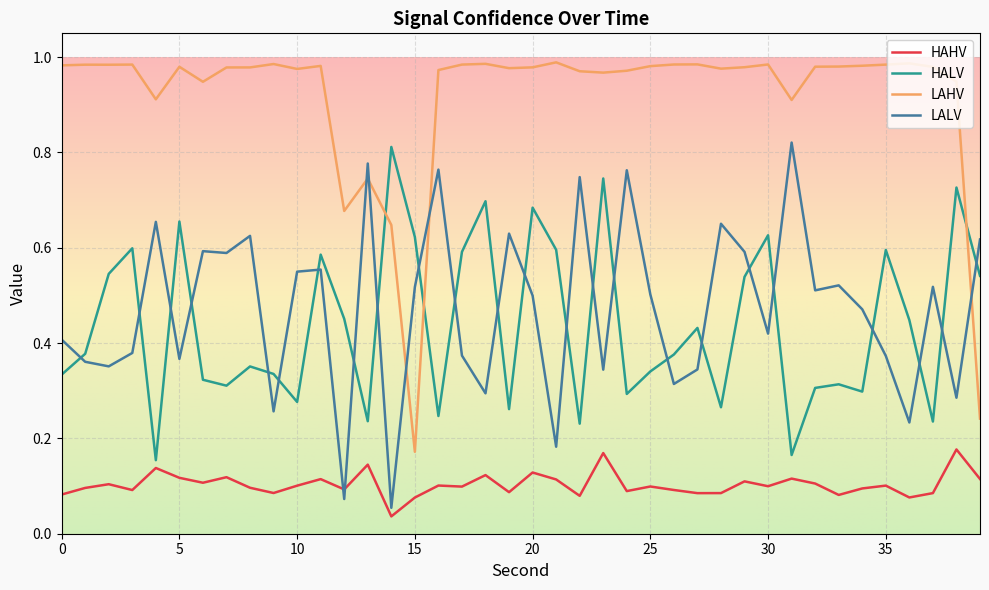

Which series has the largest range (max minus min)?

LAHV